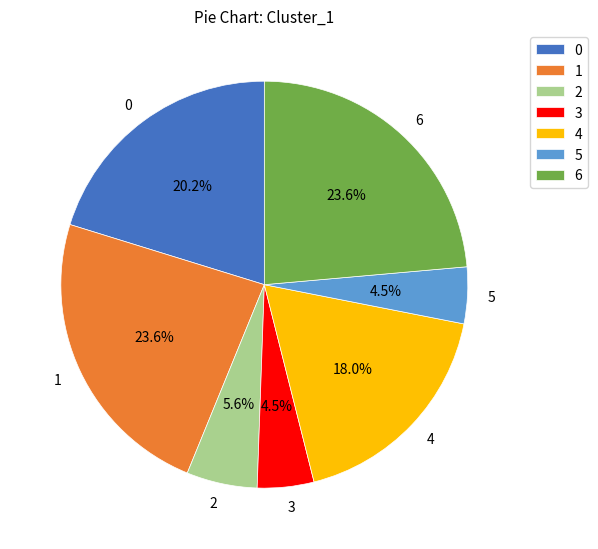

Between 2 and 6, which is larger?

6